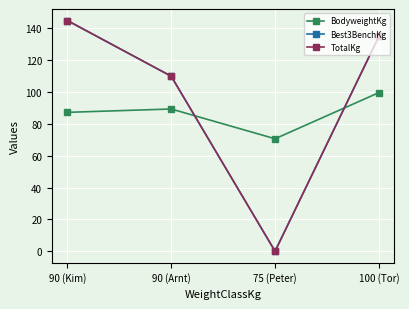

What is the difference between the Best3BenchKg values at 90 (Arnt) and 90 (Kim)?

35.0